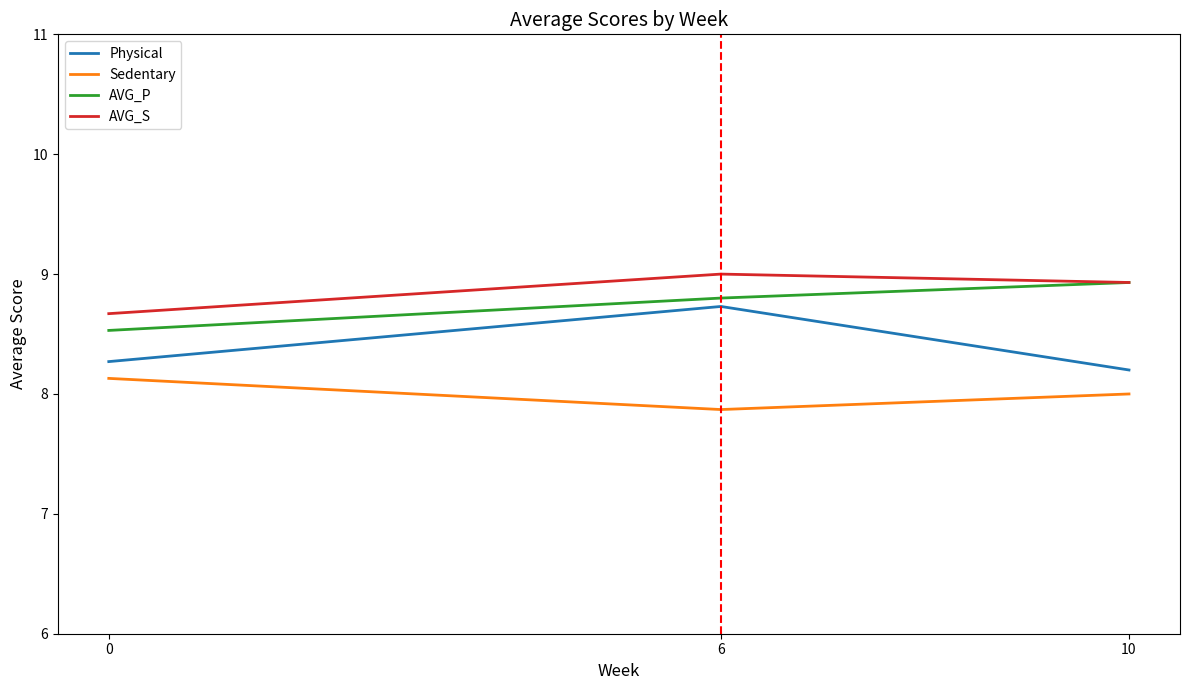

Reading left to right, transcribe all the data shown in this chart.

Physical: 8.3	8.7	8.2
Sedentary: 8.1	7.9	8.0
AVG_P: 8.5	8.8	8.9
AVG_S: 8.7	9.0	8.9